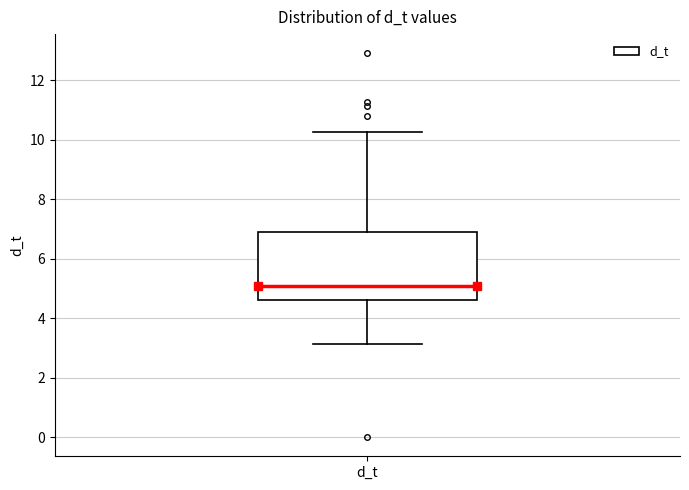

Where does the median line of the box for d_t sit on the y-axis? The values are not printed on the chart, so give them approximately, as read against the axis.

5.0